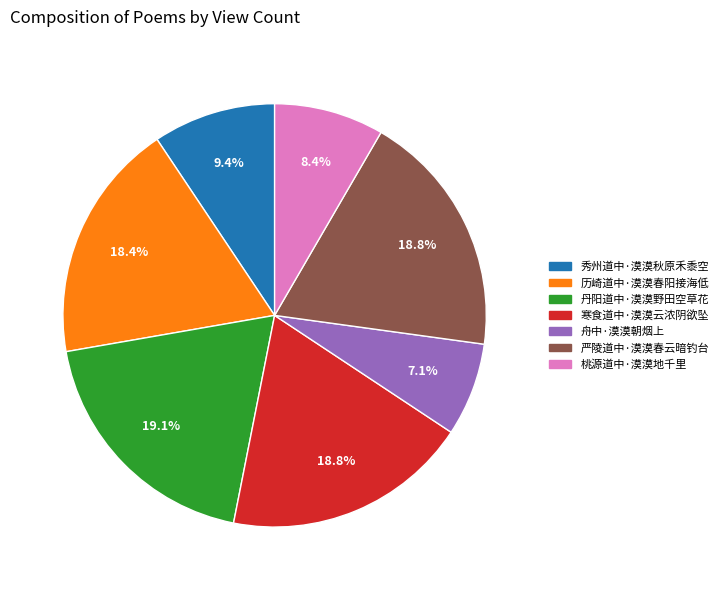

How much of the chart is everything except 历崎道中·漠漠春阳接海低?

81.6%